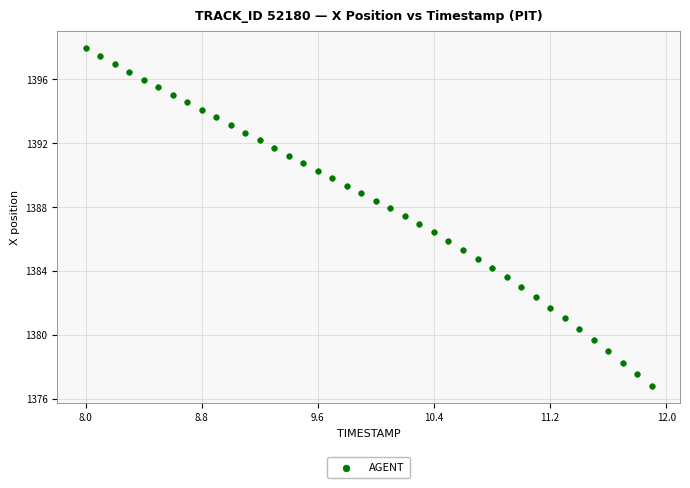

What is the range of X values (max minus min)?

3.9